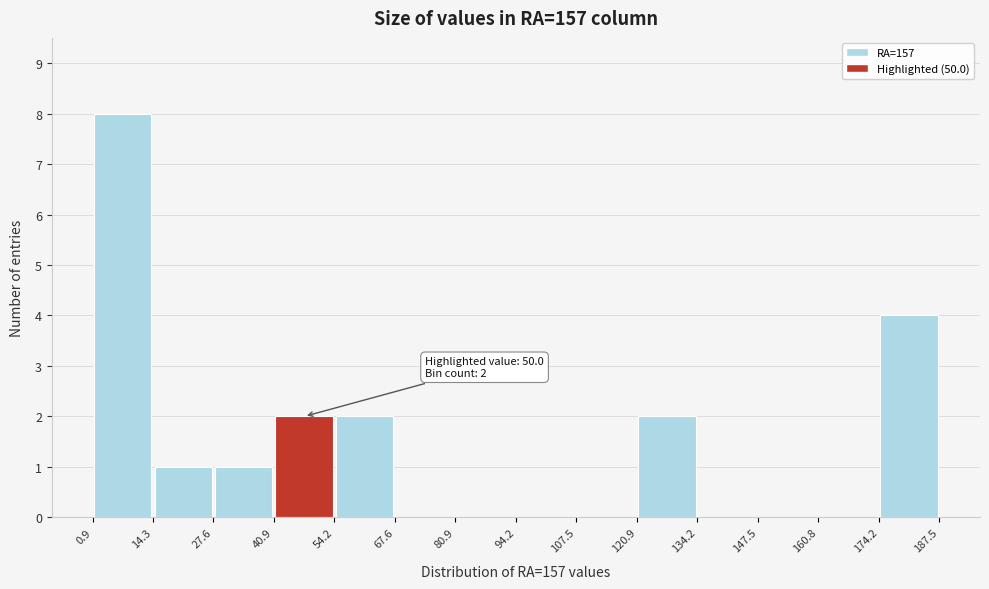

Which range on the x-axis has the tallest bar?

0.9 to 14.3